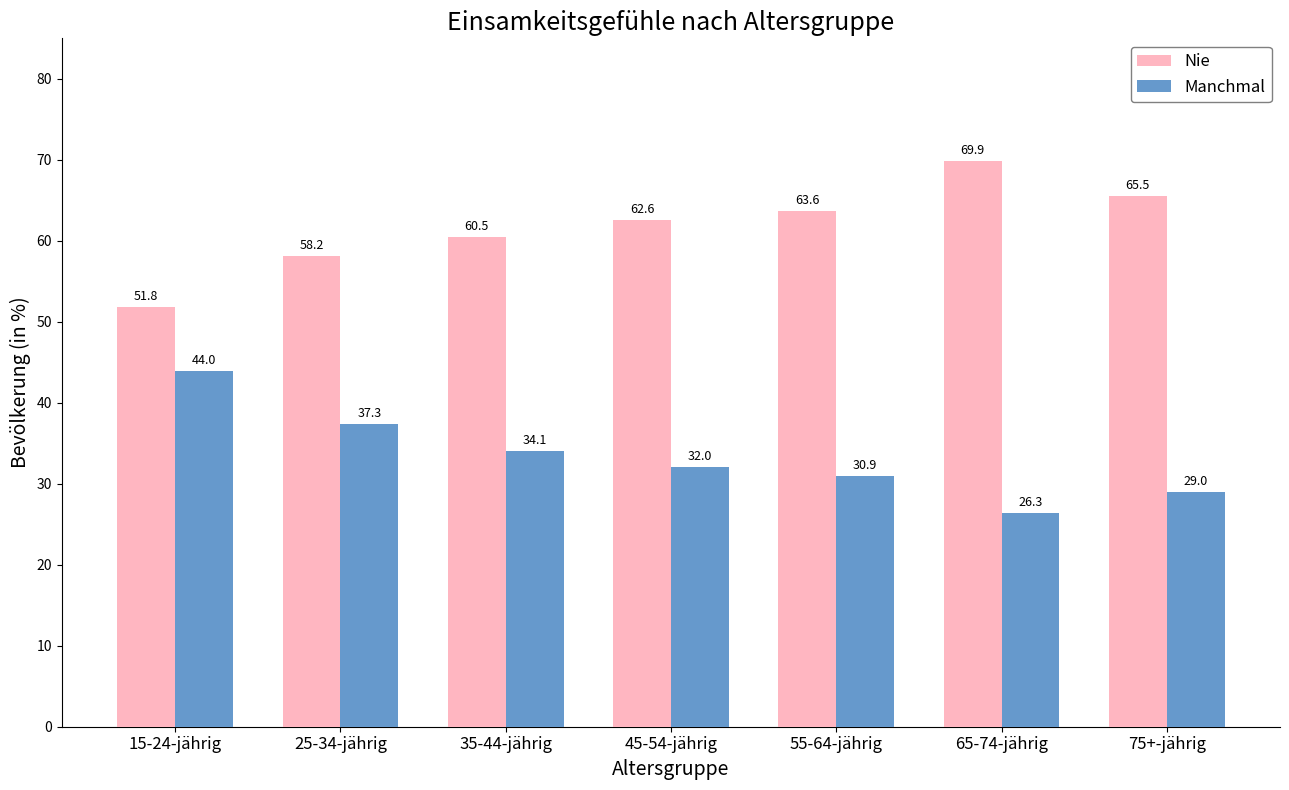

What are all the series names shown in the legend?

Nie, Manchmal